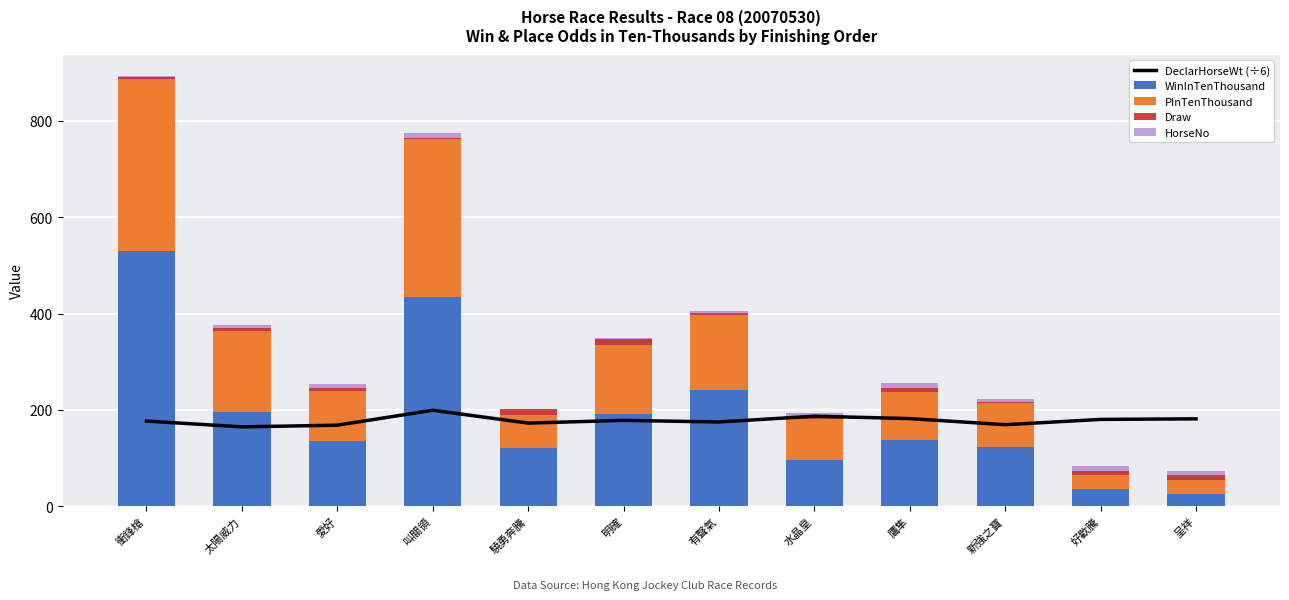

Reading right to left, extract all data points from this chart.

DeclarHorseWt (÷6): 呈祥=181.3	好歡騰=180.2	新強之寶=169.2	鷹隼=181.8	水晶皇=186.8	有聲氣=174.8	明確=178.2	驍勇奔騰=172.5	叫關領=199.2	愛好=168.2	太陽威力=164.7	衝鋒槍=176.7
WinInTenThousand: 呈祥=26.0	好歡騰=36.0	新強之寶=122.0	鷹隼=137.0	水晶皇=95.0	有聲氣=242.0	明確=191.0	驍勇奔騰=120.0	叫關領=435.0	愛好=135.0	太陽威力=195.0	衝鋒槍=531.0
PInTenThousand: 呈祥=28.0	好歡騰=29.0	新強之寶=93.0	鷹隼=100.0	水晶皇=86.0	有聲氣=156.0	明確=144.0	驍勇奔騰=70.0	叫關領=327.0	愛好=104.0	太陽威力=169.0	衝鋒槍=357.0
Draw: 呈祥=10.0	好歡騰=8.0	新強之寶=1.0	鷹隼=9.0	水晶皇=7.0	有聲氣=4.0	明確=12.0	驍勇奔騰=11.0	叫關領=2.0	愛好=6.0	太陽威力=5.0	衝鋒槍=3.0
HorseNo: 呈祥=9.0	好歡騰=11.0	新強之寶=6.0	鷹隼=10.0	水晶皇=5.0	有聲氣=4.0	明確=3.0	驍勇奔騰=1.0	叫關領=12.0	愛好=8.0	太陽威力=7.0	衝鋒槍=2.0